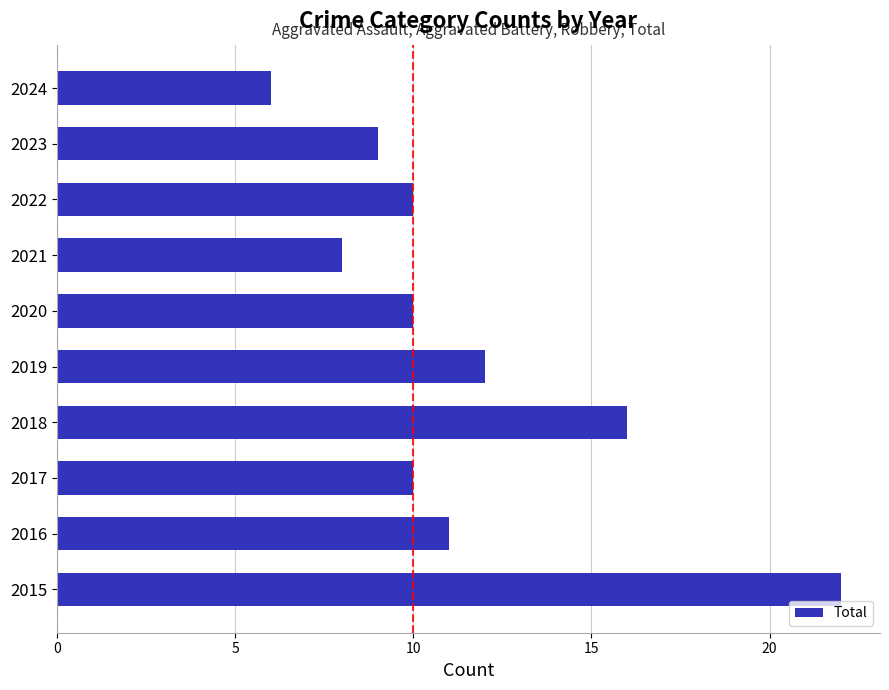

How many distinct data groups are displayed?

1